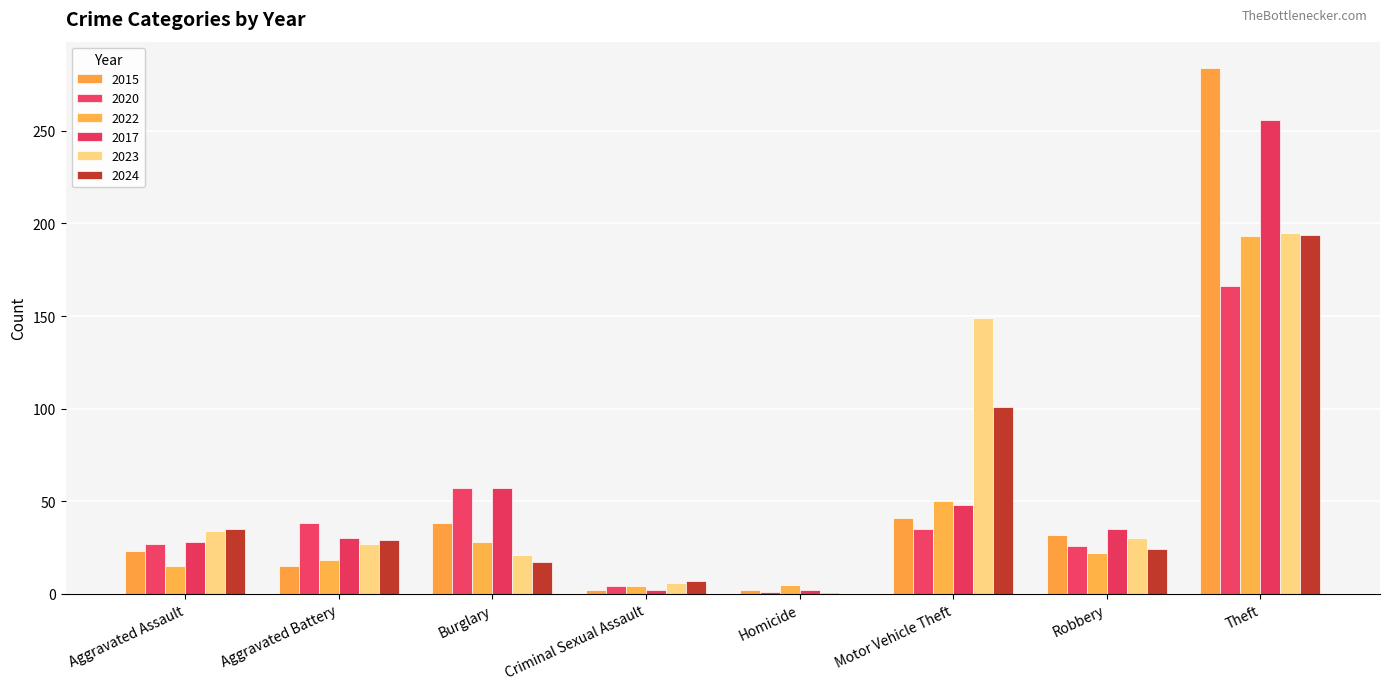

What is the sum of the 2022 values at Burglary and Homicide?

33